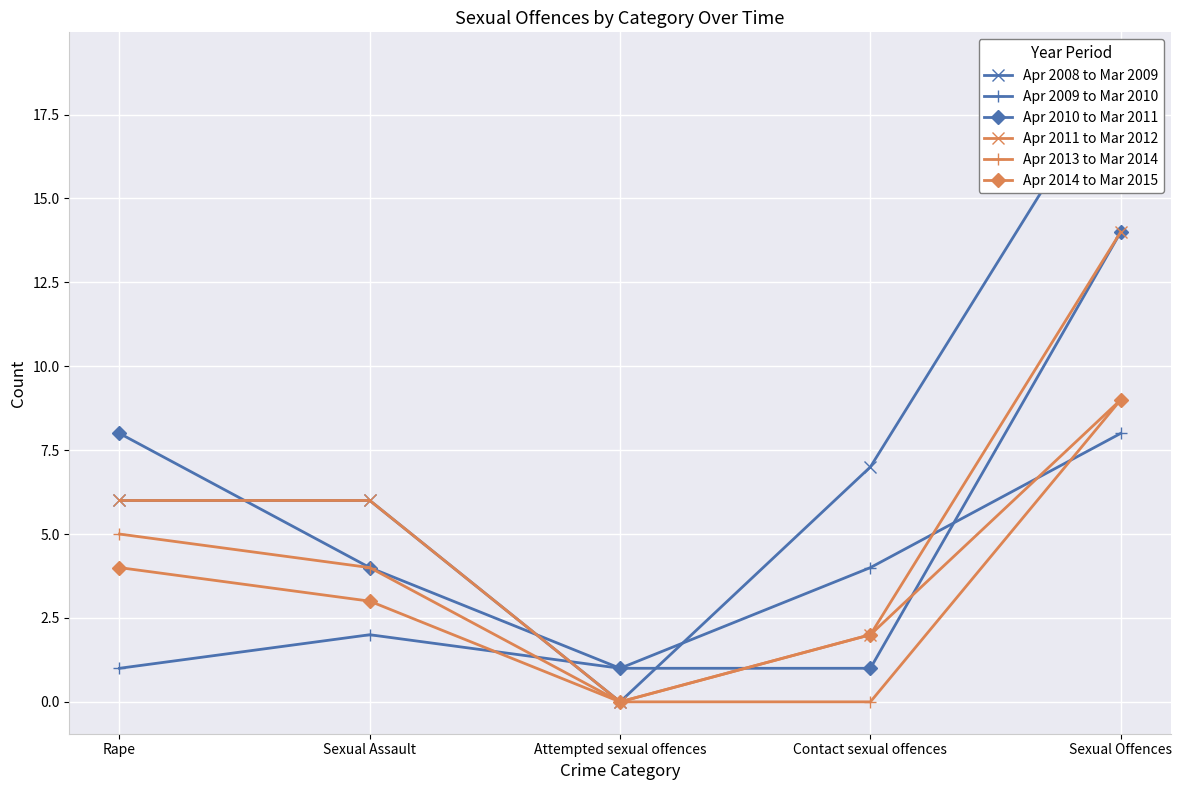

At which category does the chart reach its peak across all series?

Sexual Offences